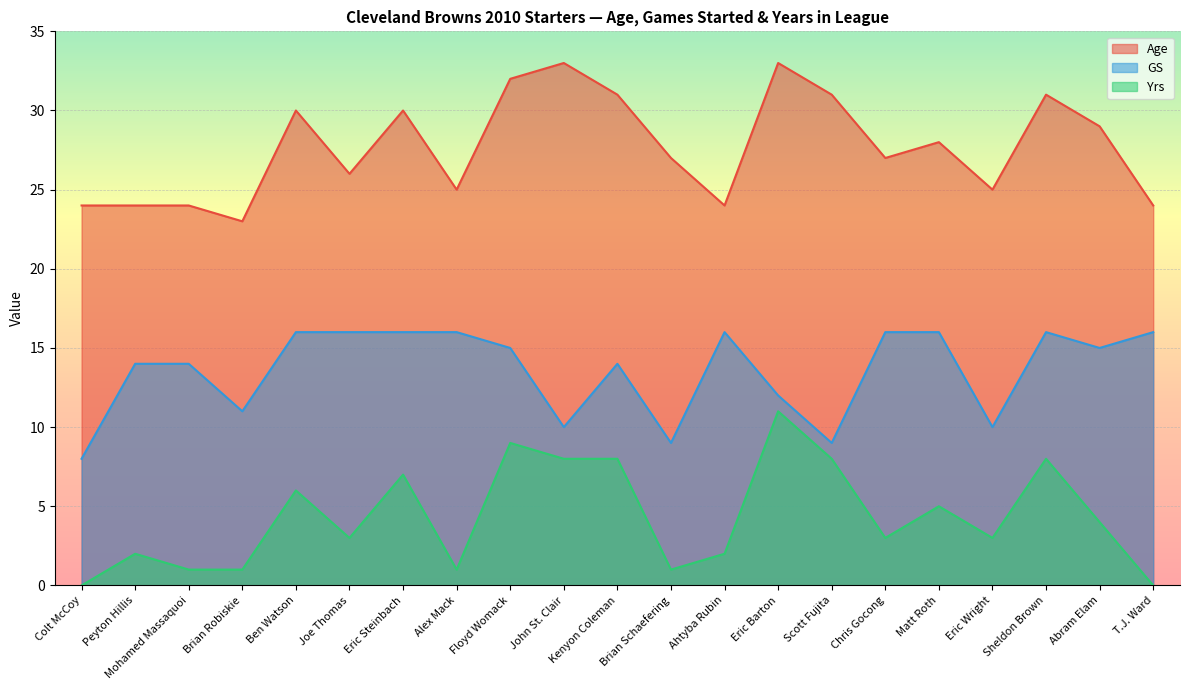

What is the label of the 21st point from the left?

T.J. Ward